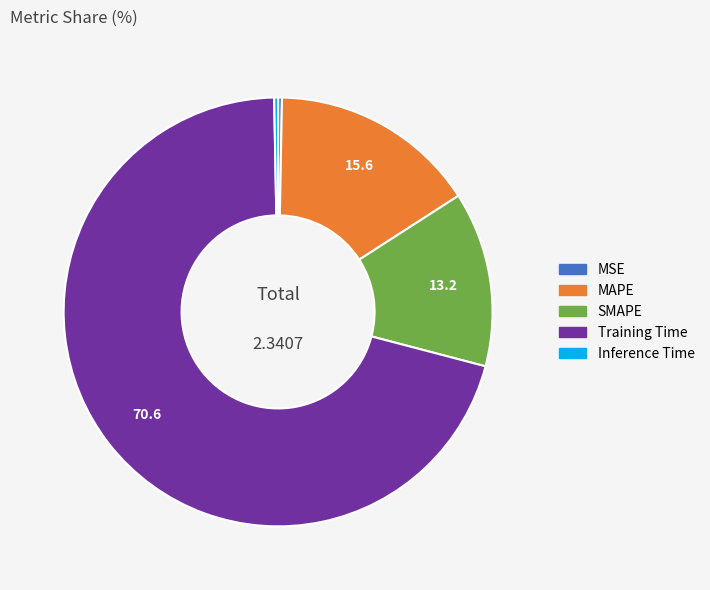

Does Training Time represent more than half of the total?

Yes